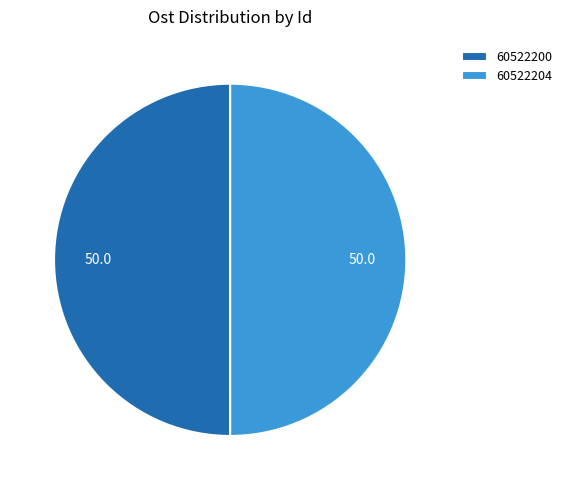

Do 60522204 and 60522200 together represent more than half of the pie?

Yes